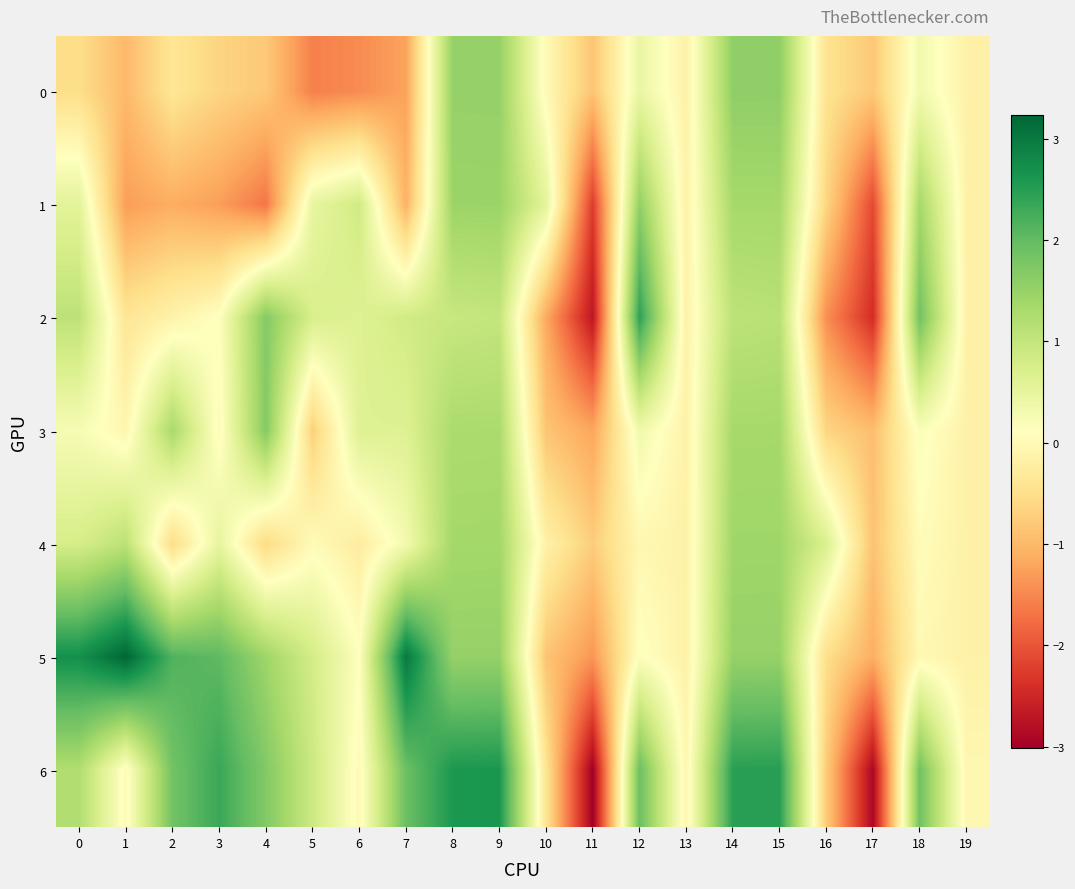

Which series has the largest total across all categories?

5